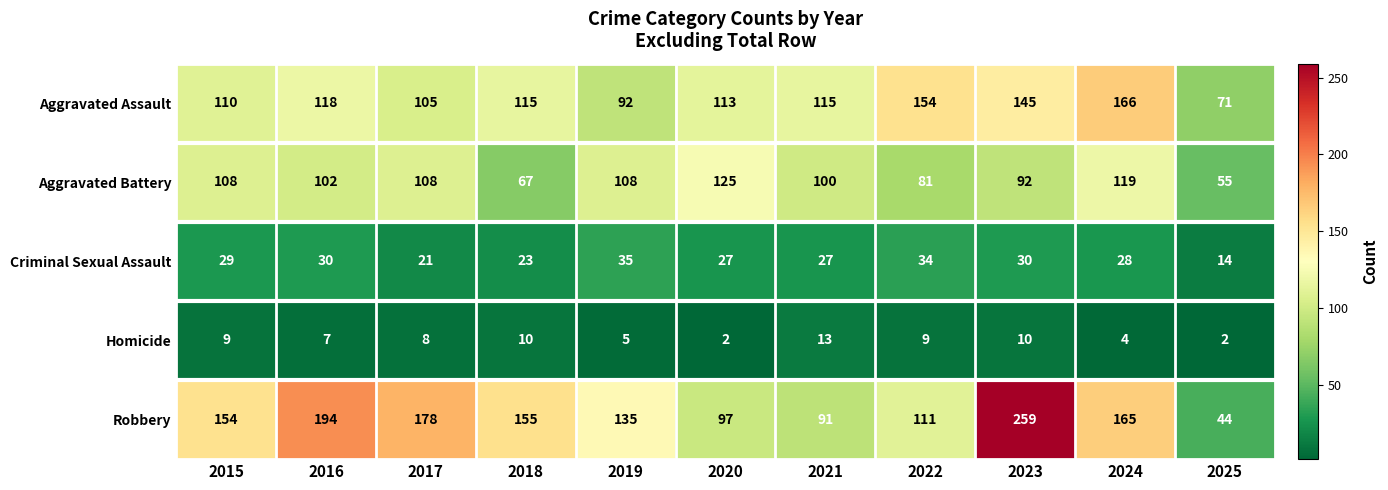

Rank the series at 2023 from lowest to highest value.

Homicide, Criminal Sexual Assault, Aggravated Battery, Aggravated Assault, Robbery